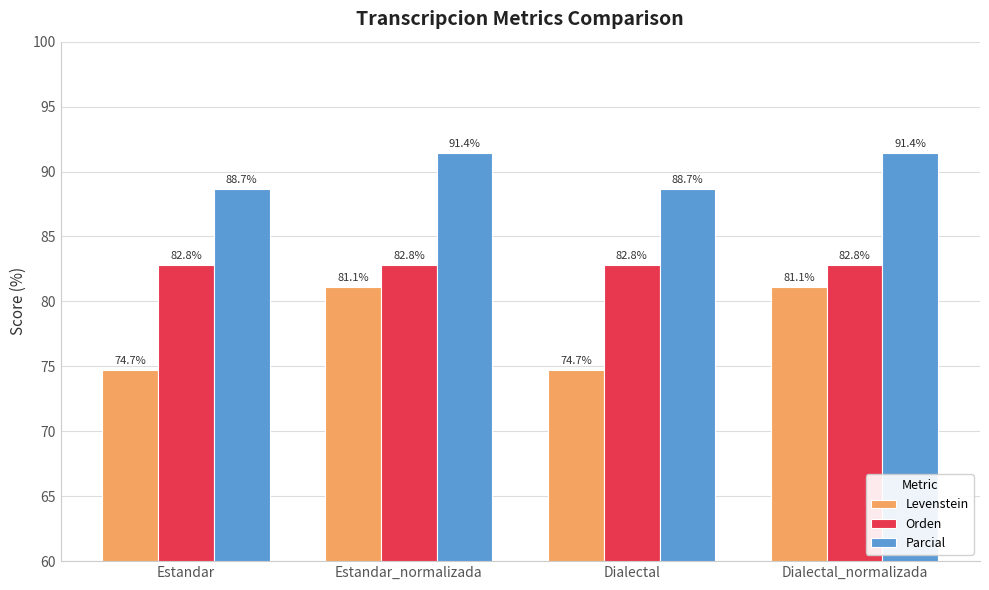

What is the value of the Parcial bar at the 2nd from the left?

91.4